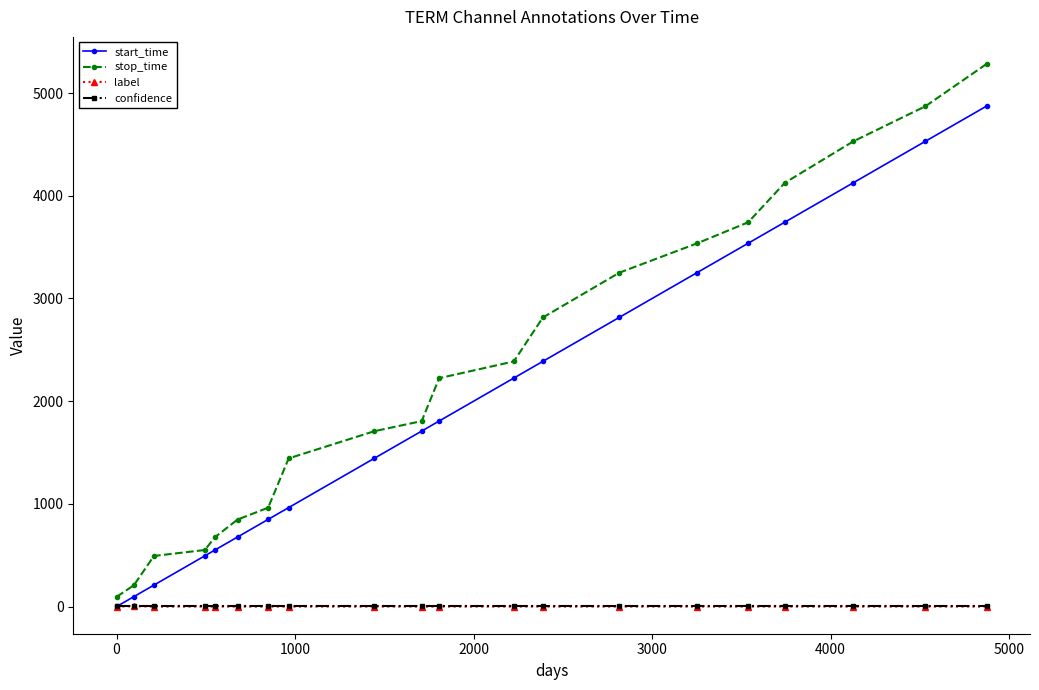

What is the maximum value shown in the chart?

5283